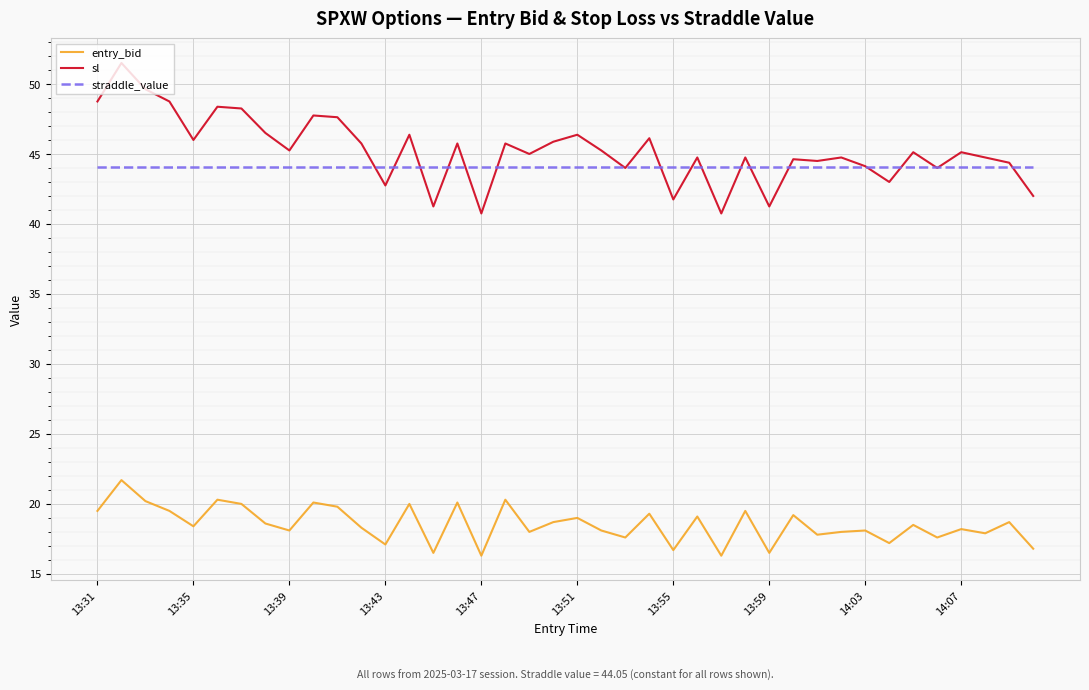

True or false: straddle_value and entry_bid cross at least once.

False